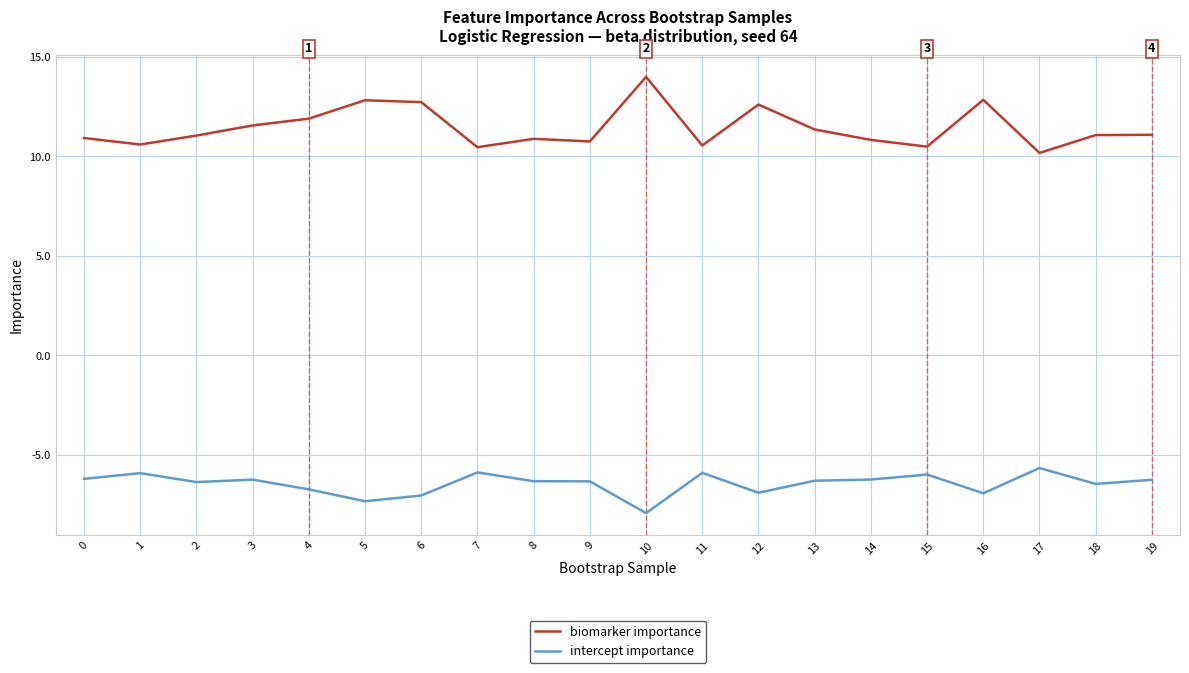

List the series in order of their overall mean, highest first.

biomarker importance, intercept importance